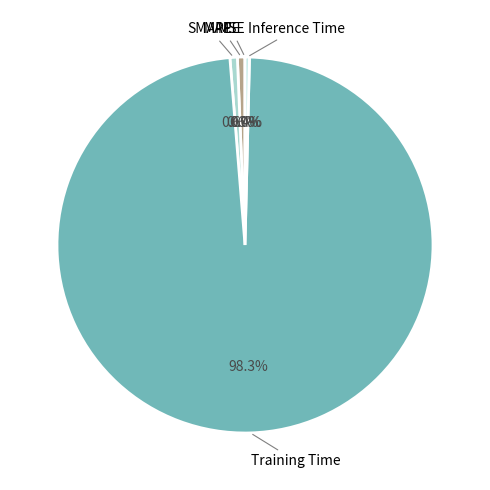

How much of the chart is everything except SMAPE?

99.4%